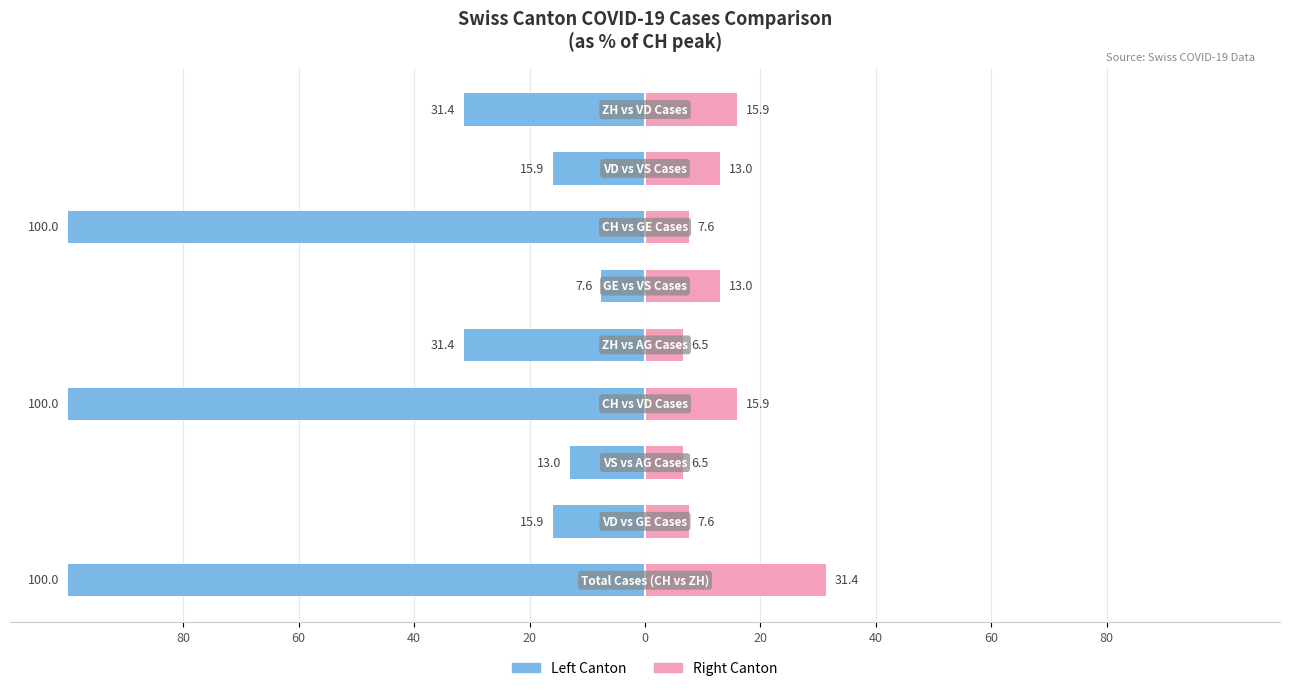

Reading left to right, extract all data points from this chart.

Canton (left): 80=-100.0	60=-15.9	40=-13.0	20=-100.0	0=-31.4	20=-7.6	40=-100.0	60=-15.9	80=-31.4
Canton (right): 80=31.4	60=7.6	40=6.5	20=15.9	0=6.5	20=13.0	40=7.6	60=13.0	80=15.9